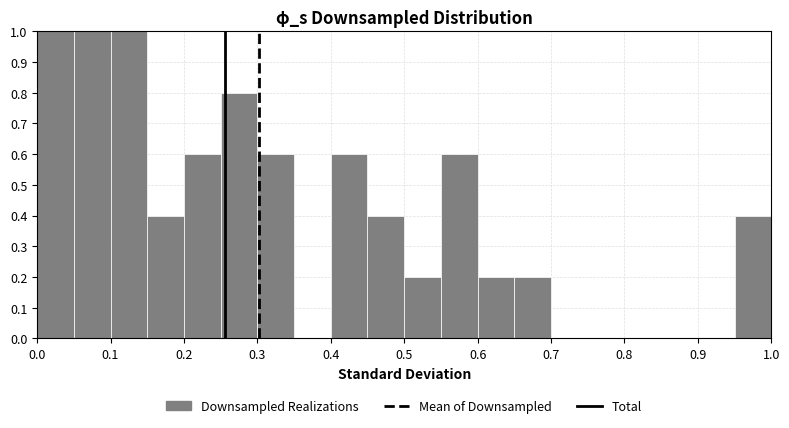

Reading left to right, transcribe this chart: for each bar, give the range it covers on the x-axis and its height. The values are not printed on the chart, so give them approximately, as read against the axis.

0.00 to 0.05: 1.0
0.05 to 0.10: 1.0
0.10 to 0.15: 1.0
0.15 to 0.20: 0.4
0.20 to 0.25: 0.6
0.25 to 0.30: 0.8
0.30 to 0.35: 0.6
0.35 to 0.40: 0
0.40 to 0.45: 0.6
0.45 to 0.50: 0.4
0.50 to 0.55: 0.2
0.55 to 0.60: 0.6
0.60 to 0.65: 0.2
0.65 to 0.70: 0.2
0.70 to 0.75: 0
0.75 to 0.80: 0
0.80 to 0.85: 0
0.85 to 0.90: 0
0.90 to 0.95: 0
0.95 to 1.00: 0.4